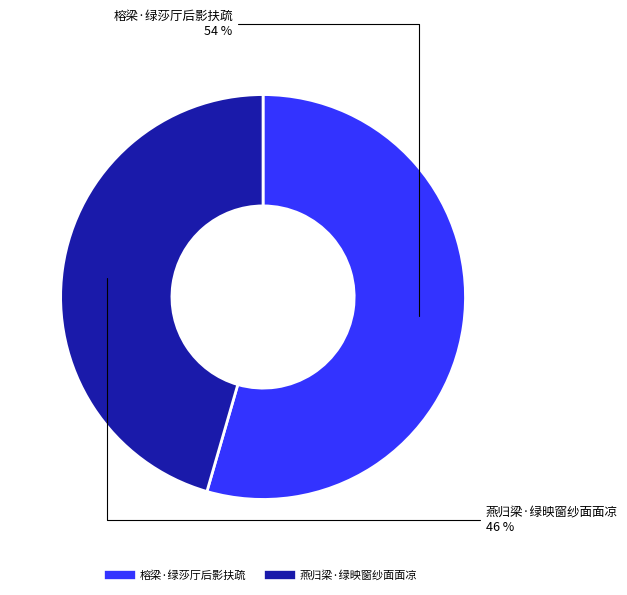

Is the sum of 燕归梁·绿映窗纱面面凉 and 榕梁·绿莎厅后影扶疏 greater than half?

Yes